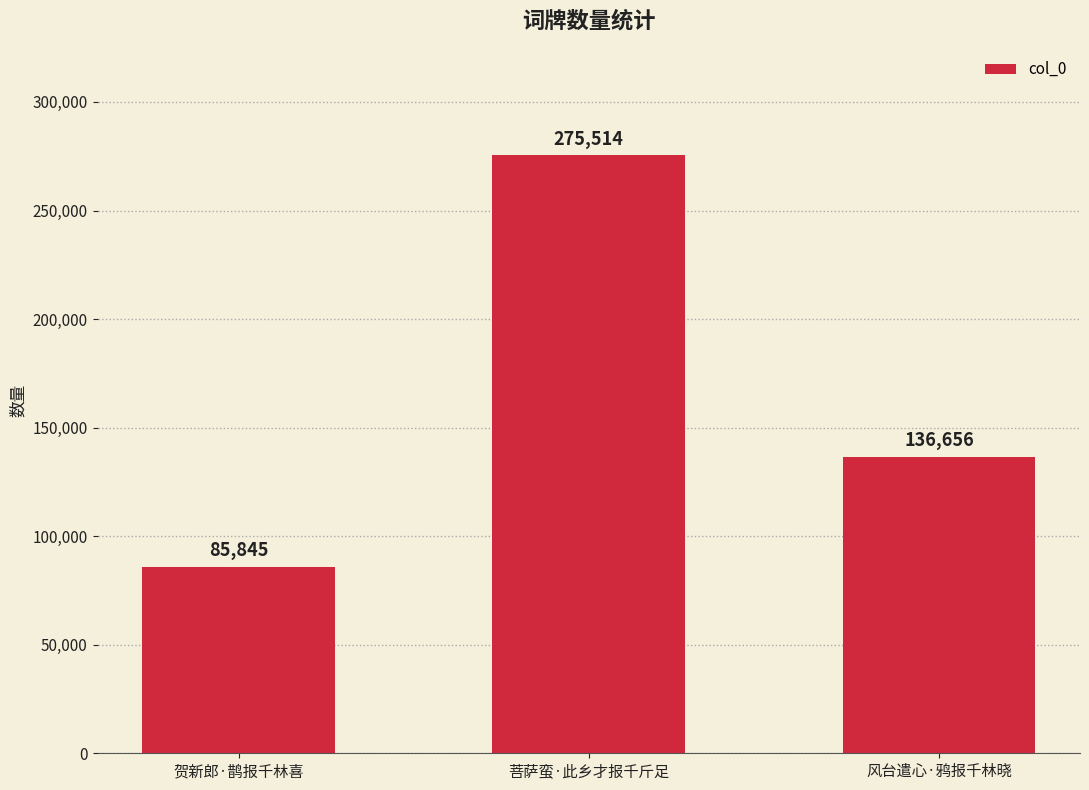

Which category has the lowest value across all series?

贺新郎·鹊报千林喜